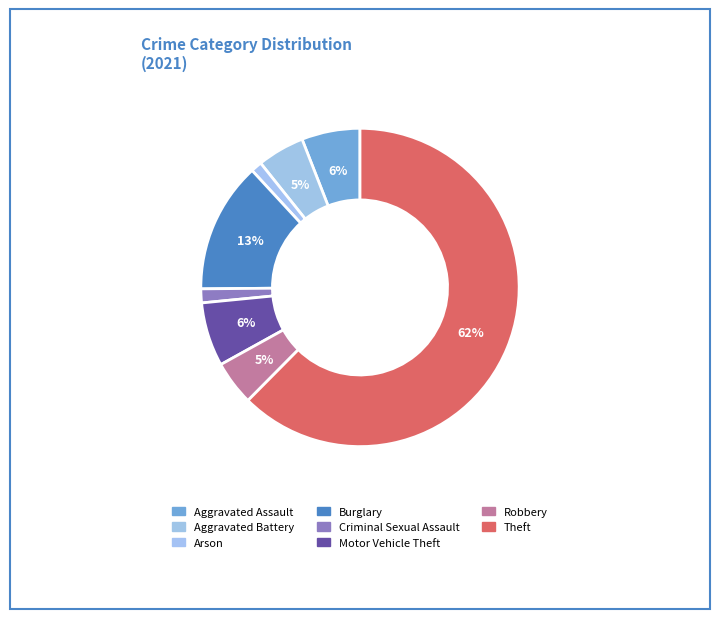

How many segments does this pie chart have?

8